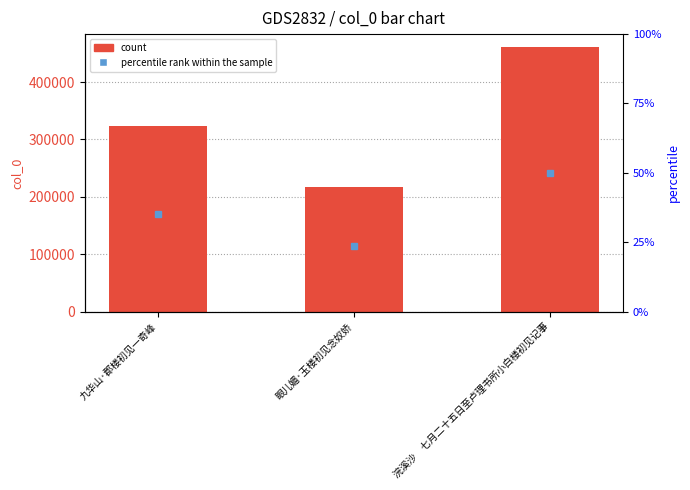

Reading right to left, extract all data points from this chart.

浣溪沙　七月二十五日至卢理书所小白楼初见记事=460549	眼儿媚·玉楼初见念奴娇=217689	九华山·郡楼初见一奇峰=323406